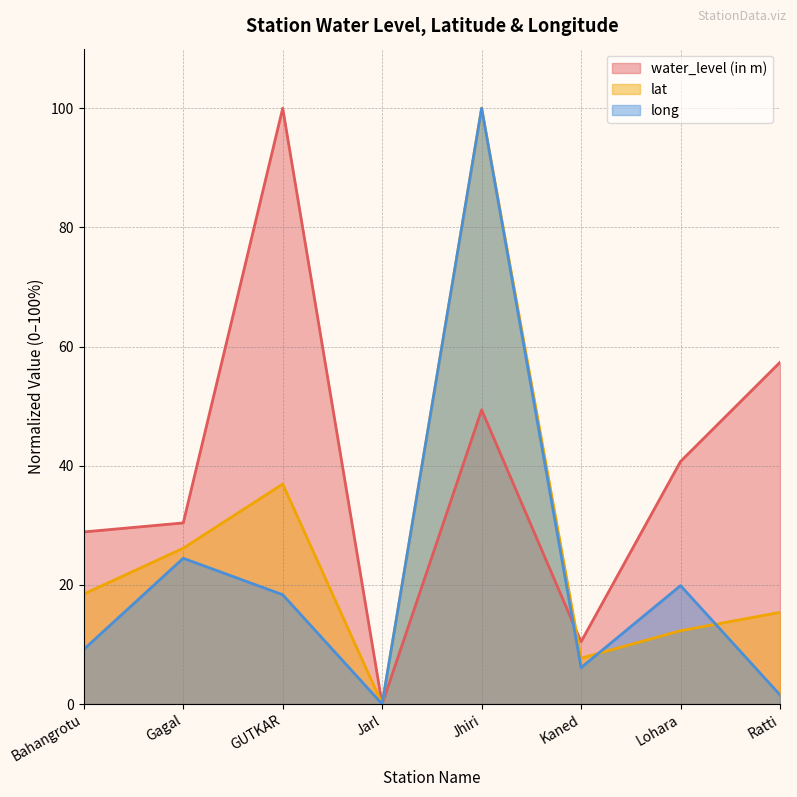

At which category does long reach its first local peak?

Gagal